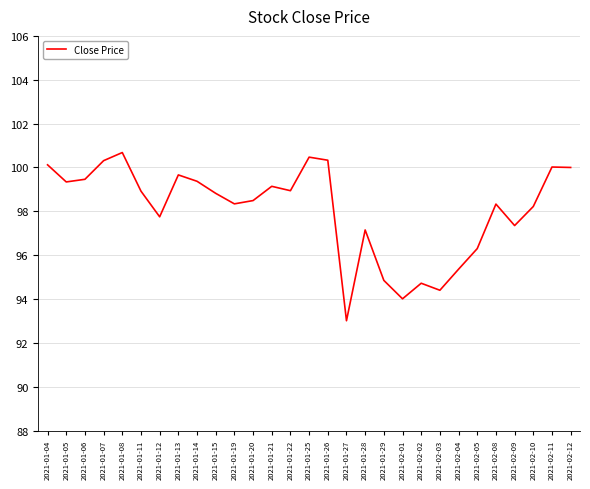

What value does the data have at 2021-01-27?

93.0